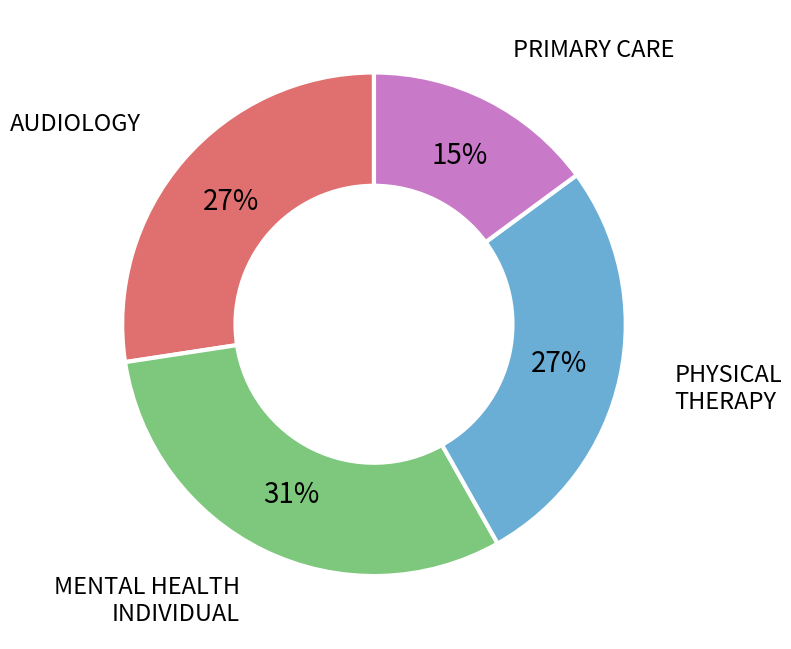

To the nearest percent, what is the difference between the largest and smallest slice percentages?

16%